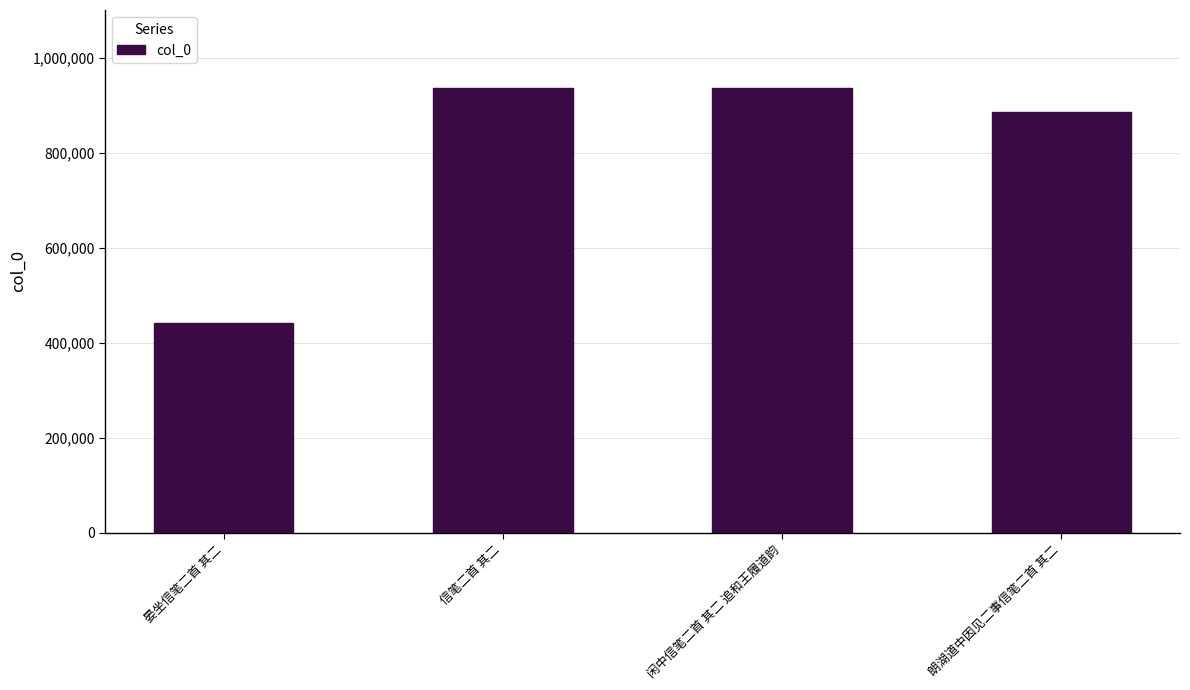

What value does the data have at 闲中信笔二首 其二 追和王履道韵, to the nearest 100?

935900